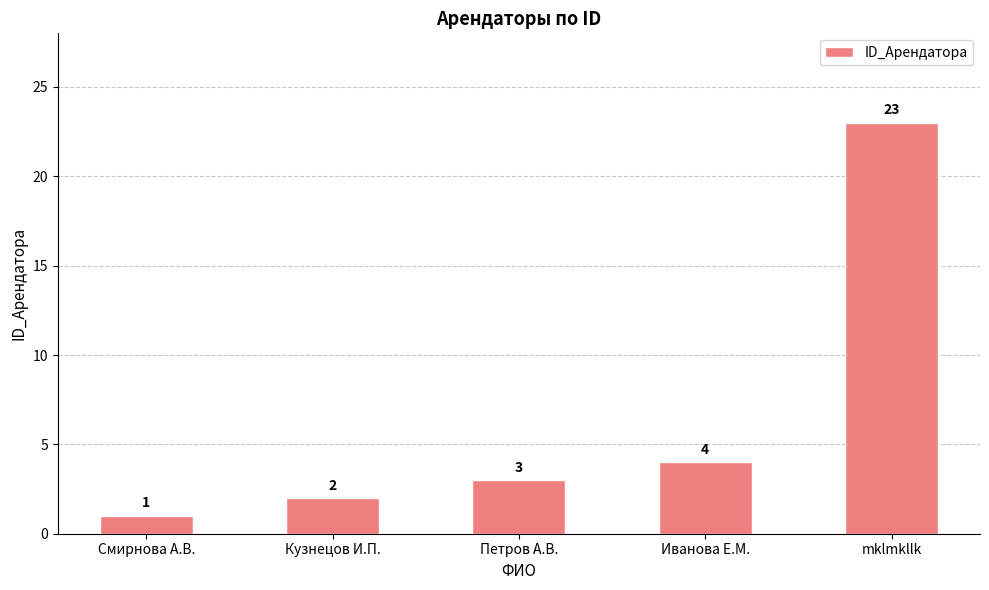

True or false: the data shows 1 at Смирнова А.В..

True